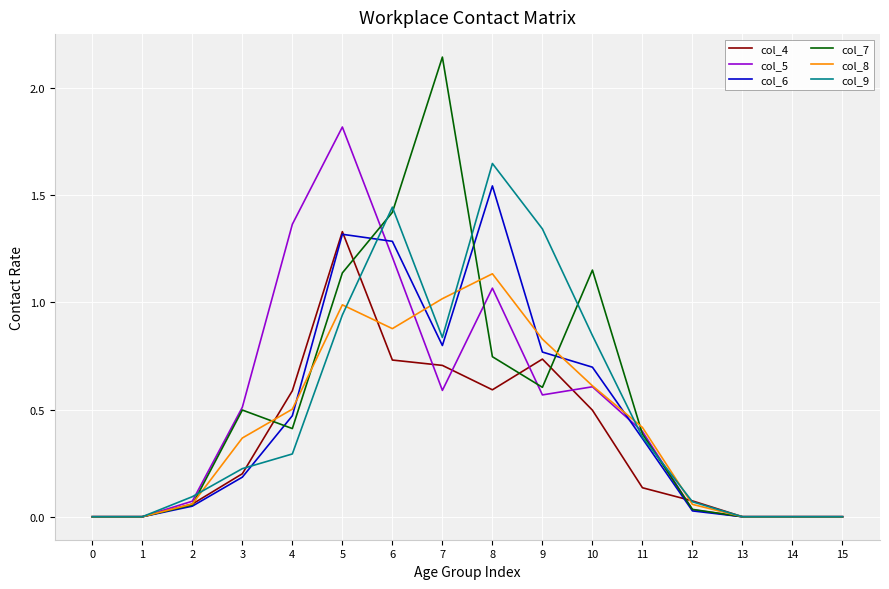

At which label does col_7 reach its peak?

7